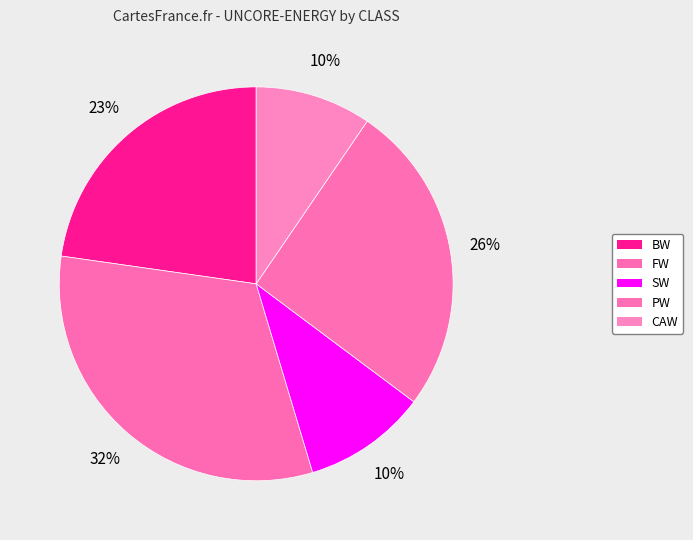

To the nearest percent, what percentage of the pie is FW?

32%